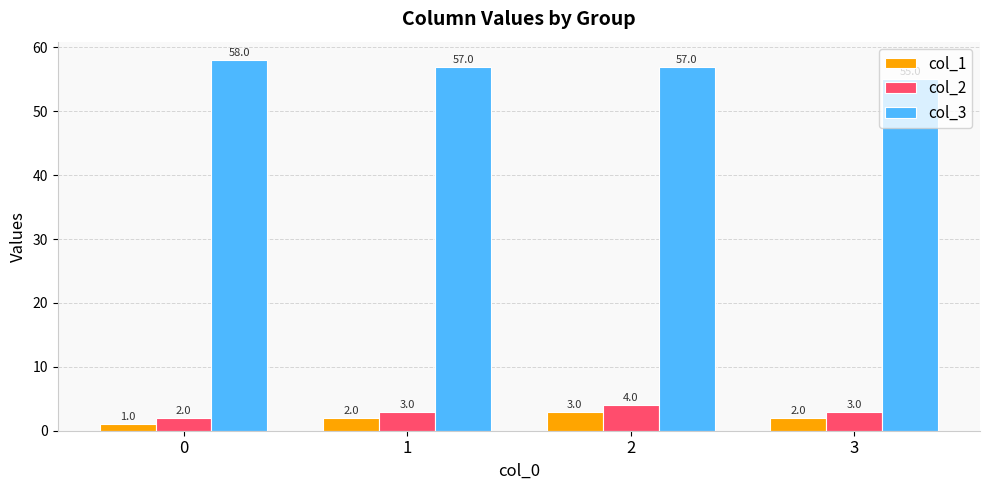

What is the value of the col_2 bar at the 3rd from the left?

4